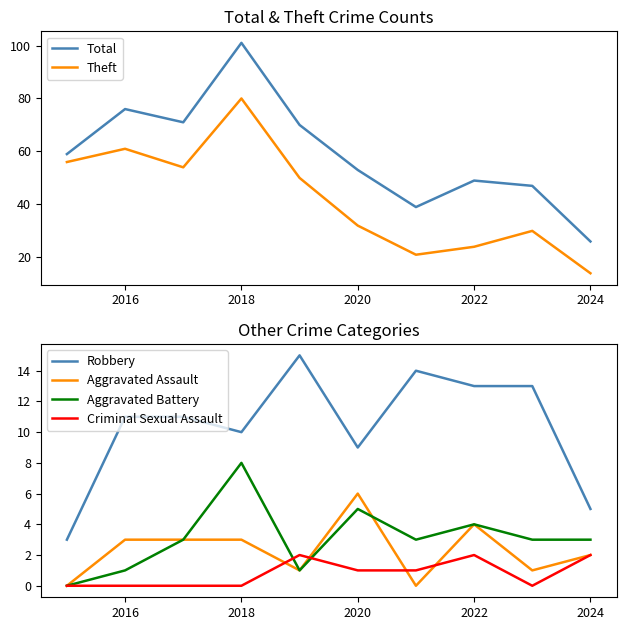

The Criminal Sexual Assault series shows 0 at 2018. True or false?

True